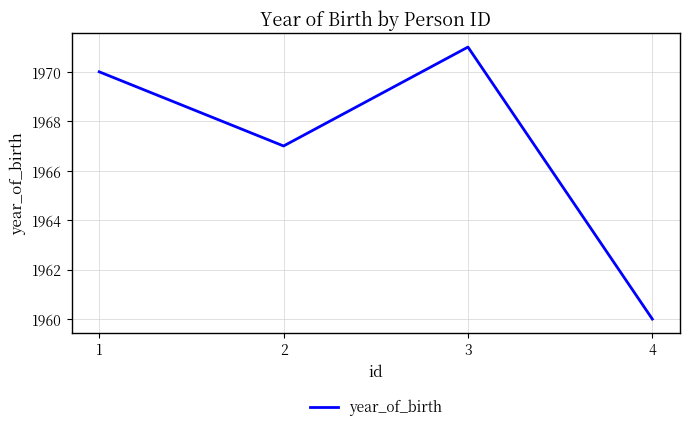

Between 3 and 1, which is larger?

3